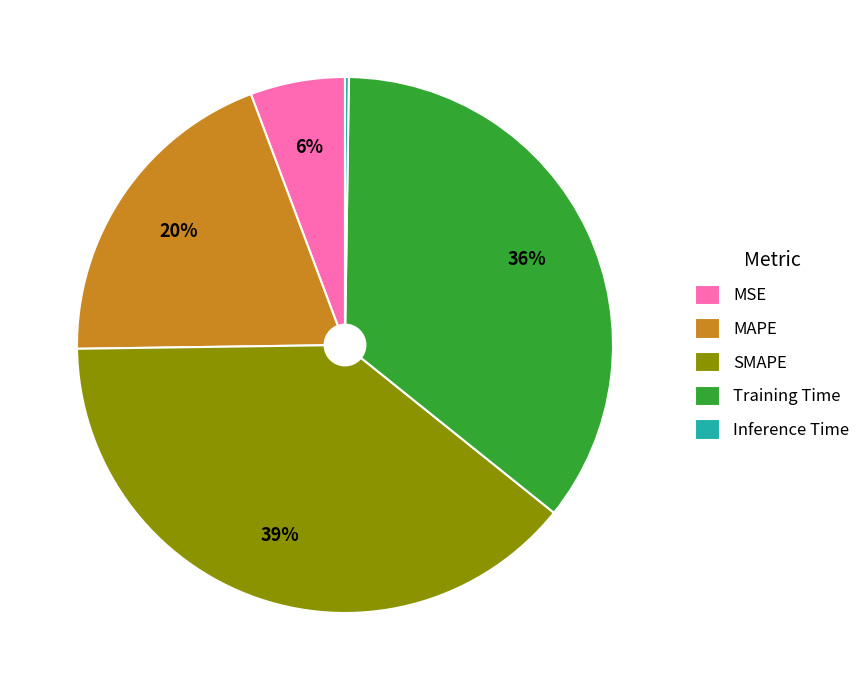

Which has a higher value, MAPE or Training Time?

Training Time